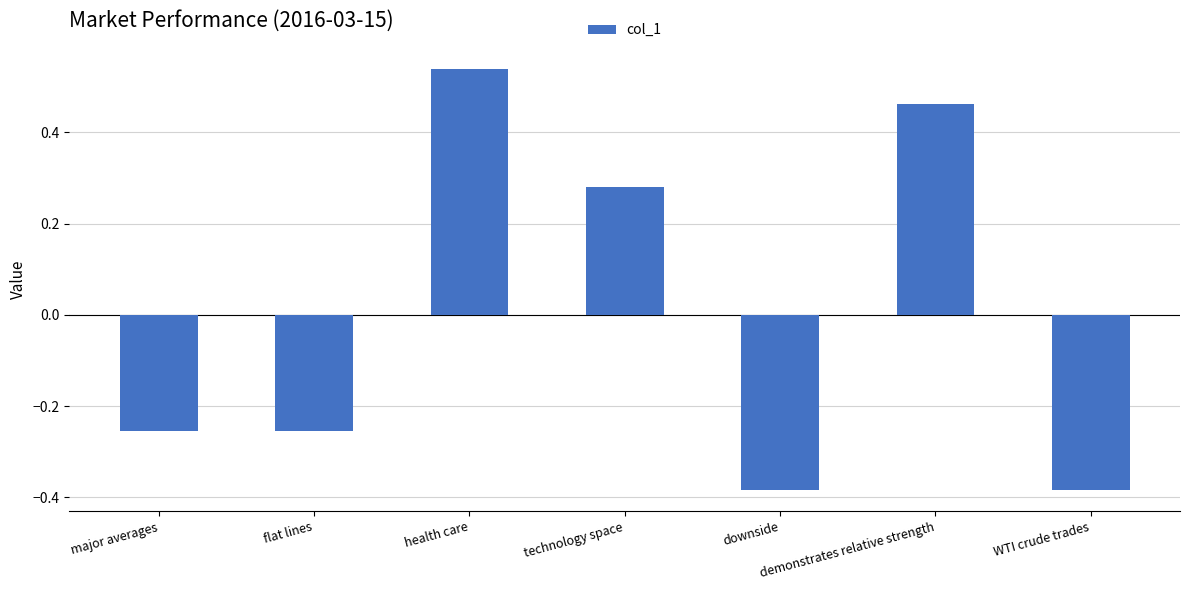

What is the label of the 6th bar from the left?

demonstrates relative strength